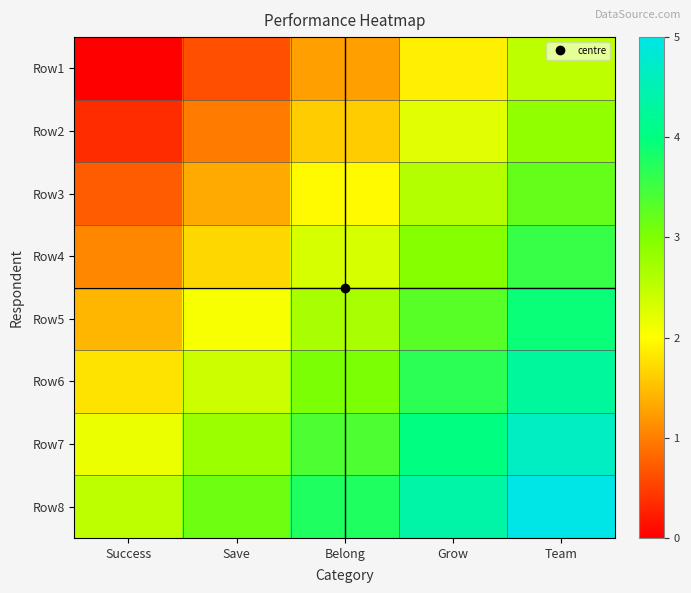

At Grow, list the series in order from largest to smallest.

Row8, Row7, Row6, Row5, Row4, Row3, Row2, Row1